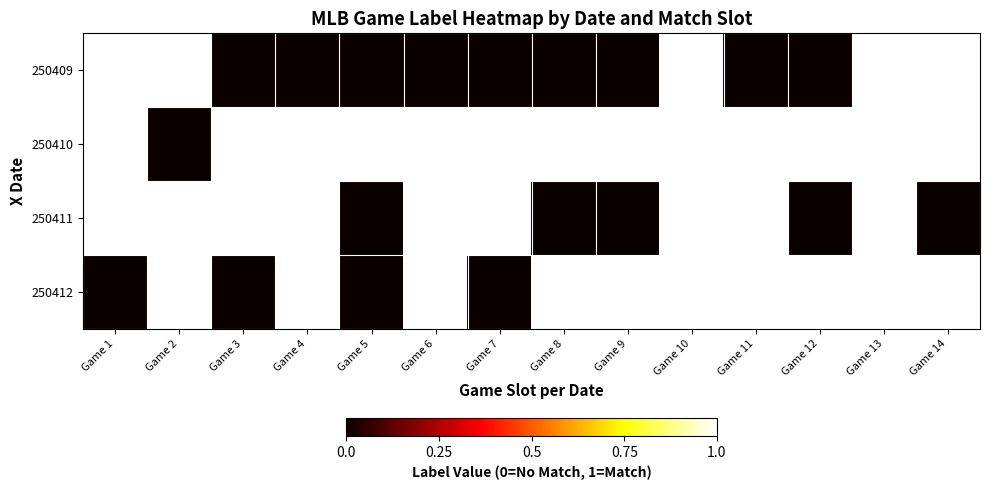

Count the number of categories in the chart.

14